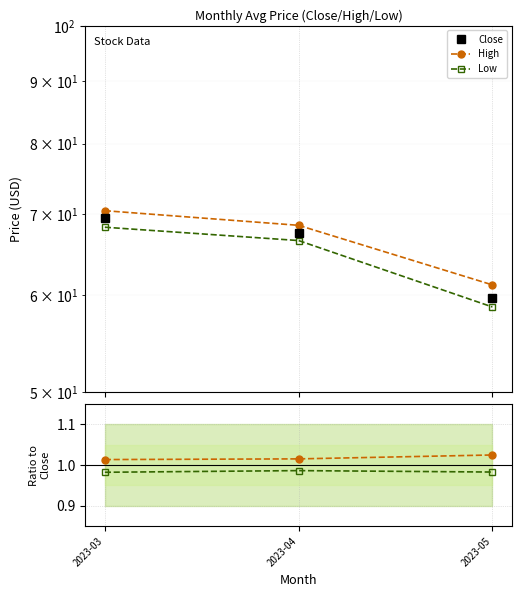

Does the chart display data point markers on the line(s)?

Yes